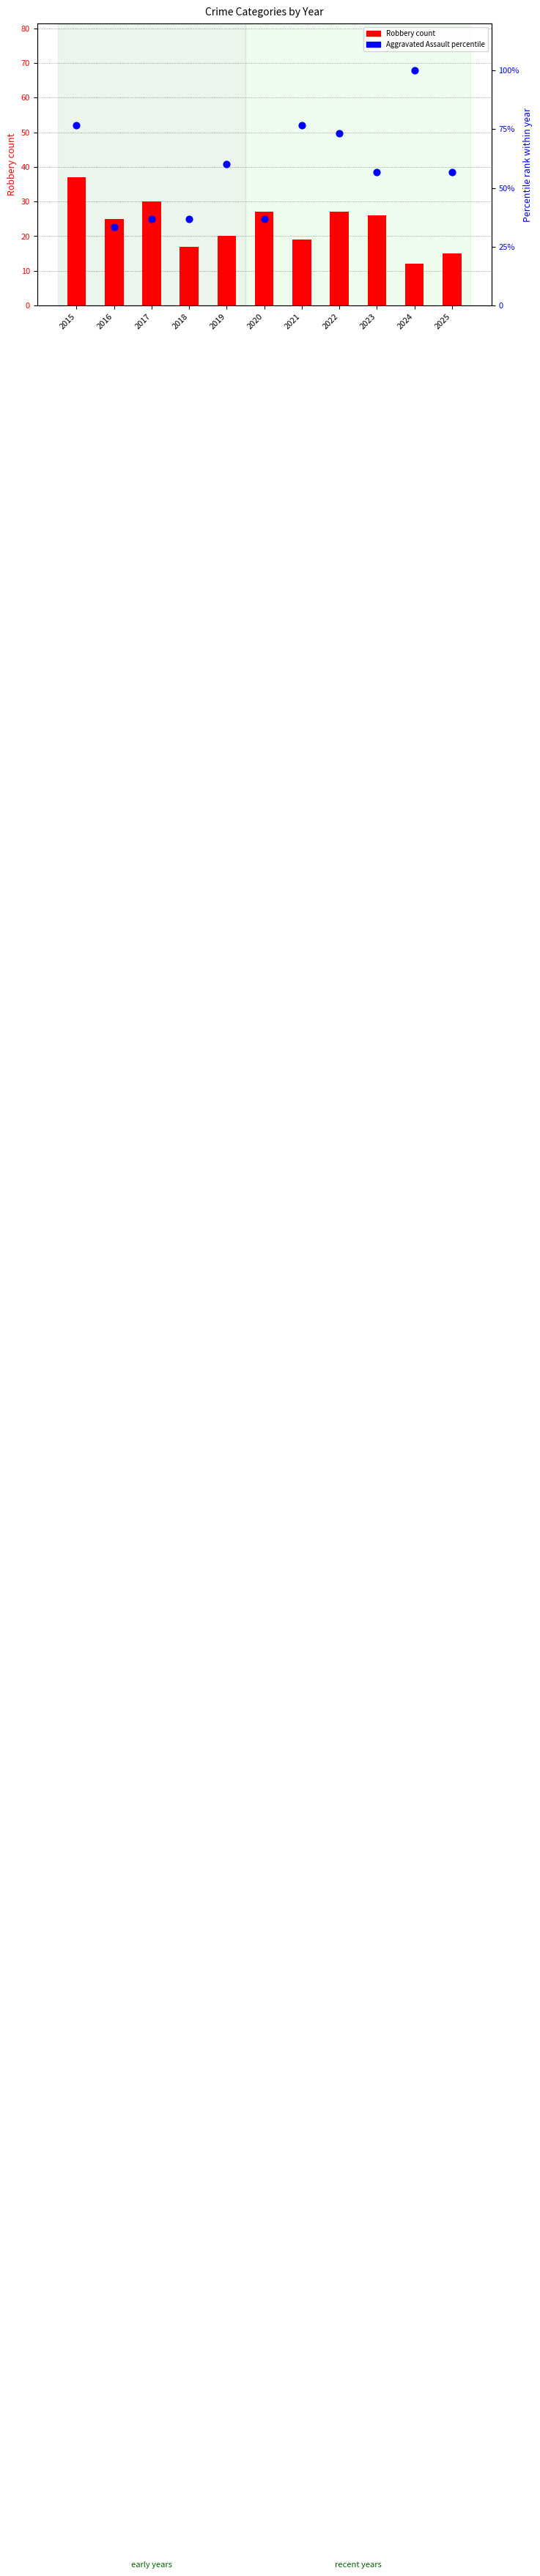

What is the total value across all series at 2024?

112.0